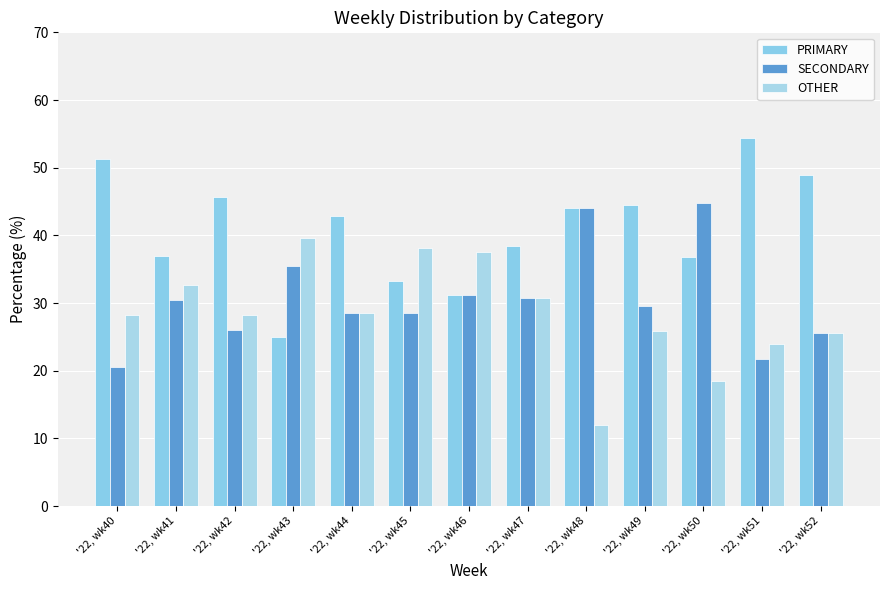

Reading left to right, list all the values displayed in this chart.

PRIMARY: 51.3	37.0	45.7	25.0	42.9	33.3	31.2	38.5	44.0	44.4	36.8	54.3	48.9
SECONDARY: 20.5	30.4	26.1	35.4	28.6	28.6	31.2	30.8	44.0	29.6	44.7	21.7	25.5
OTHER: 28.2	32.6	28.3	39.6	28.6	38.1	37.5	30.8	12.0	25.9	18.4	23.9	25.5